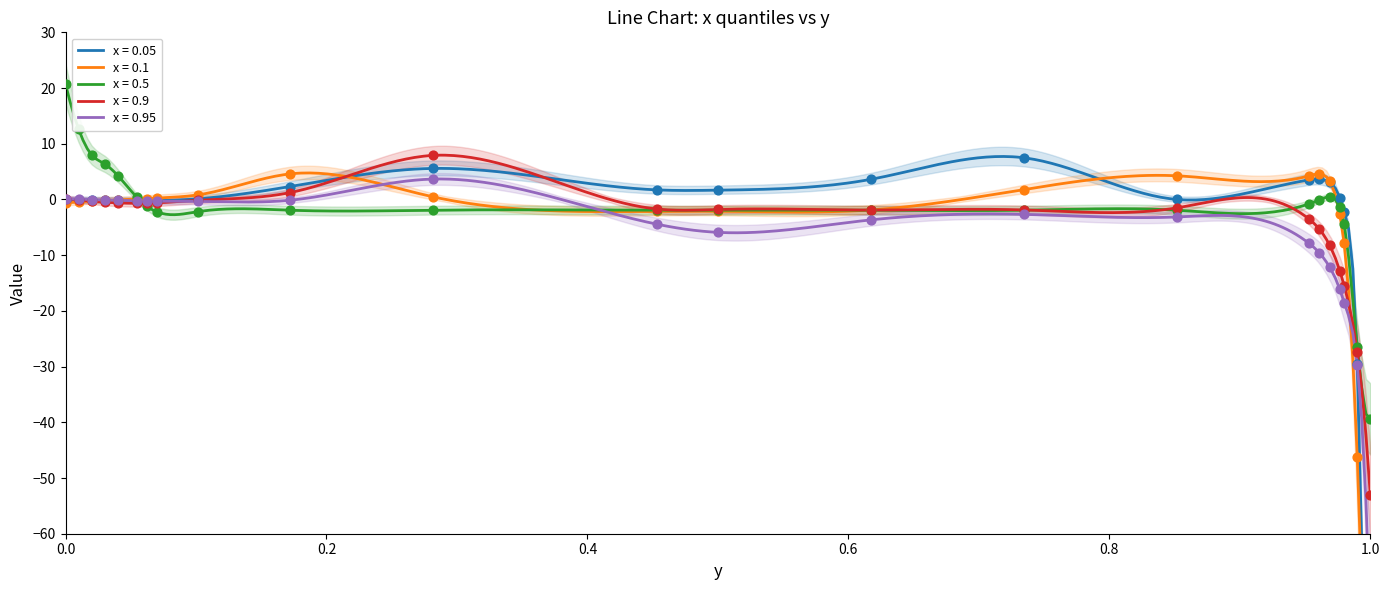

Which series has the largest Y range (max minus min)?

x = 0.05